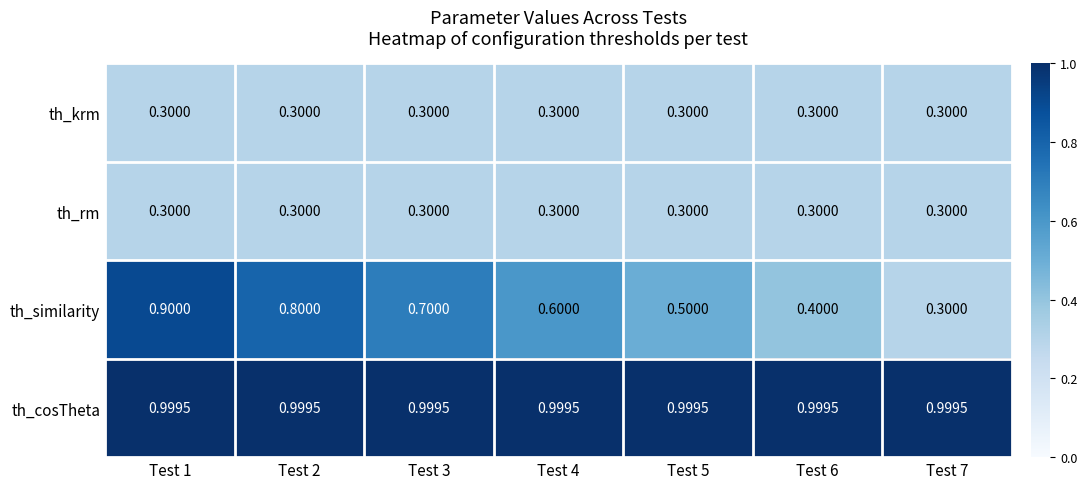

Count the number of data series in this chart.

4